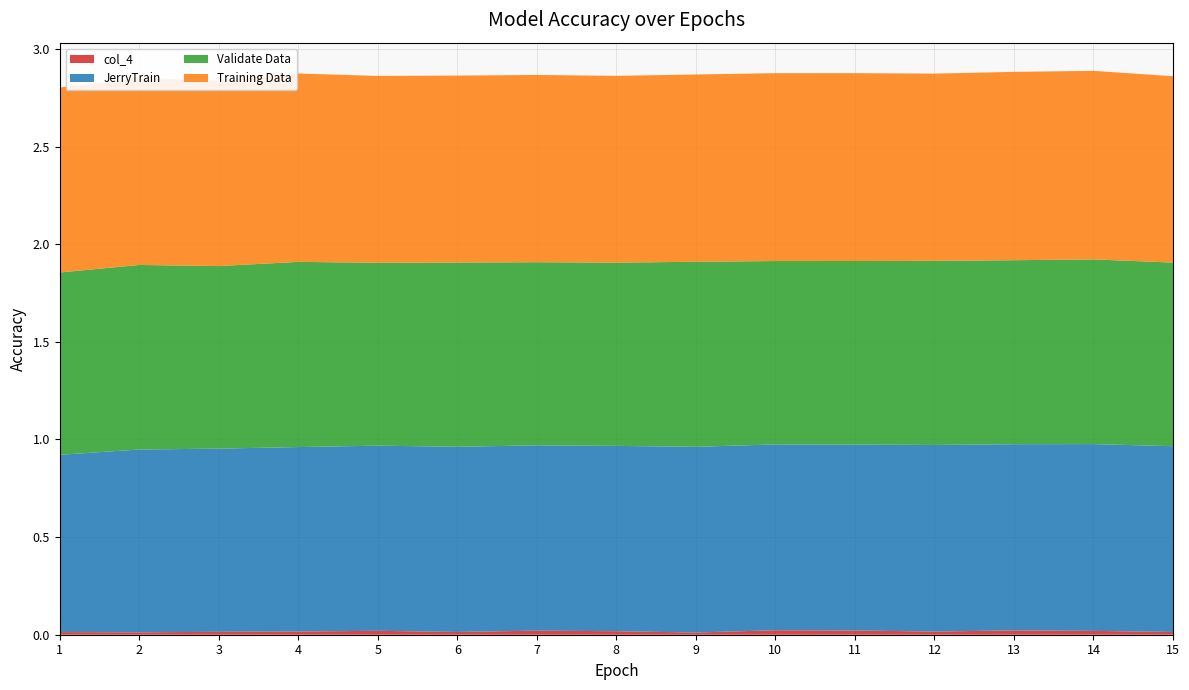

Reading right to left, list all the values displayed in this chart.

col_4: 0.0	0.0	0.0	0.0	0.0	0.0	0.0	0.0	0.0	0.0	0.0	0.0	0.0	0.0	0.0
JerryTrain: 1.0	1.0	1.0	1.0	1.0	1.0	1.0	0.9	0.9	0.9	0.9	0.9	0.9	0.9	0.9
Validate Data: 0.9	0.9	0.9	0.9	0.9	0.9	0.9	0.9	0.9	0.9	0.9	0.9	0.9	0.9	0.9
Training Data: 1.0	1.0	1.0	1.0	1.0	1.0	1.0	1.0	1.0	1.0	1.0	1.0	0.9	1.0	0.9